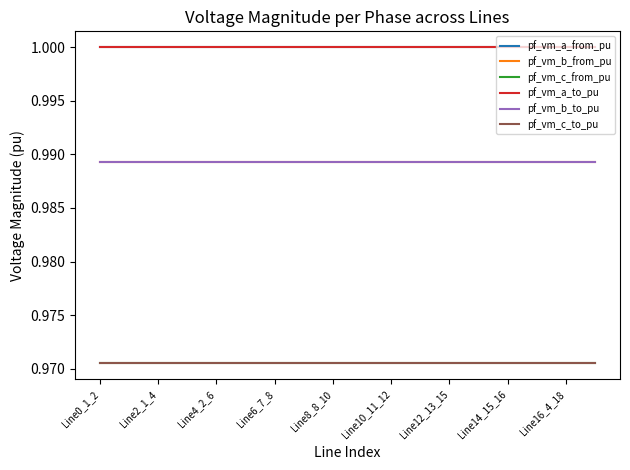

Does the chart display data point markers on the line(s)?

No